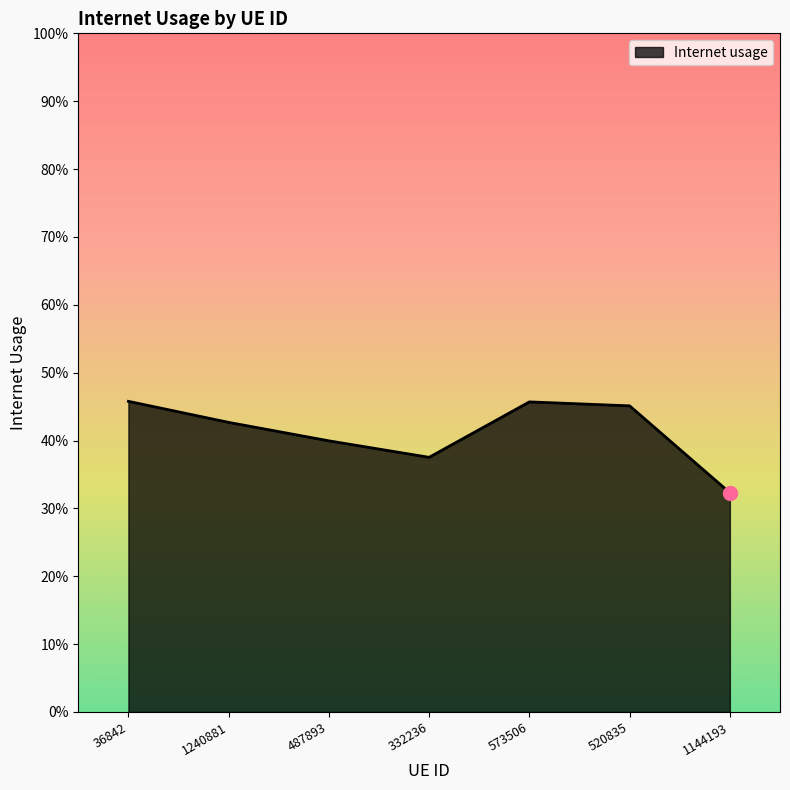

Reading left to right, transcribe all the data shown in this chart.

36842=0.5	1240881=0.4	487893=0.4	332236=0.4	573506=0.5	520835=0.5	1144193=0.3